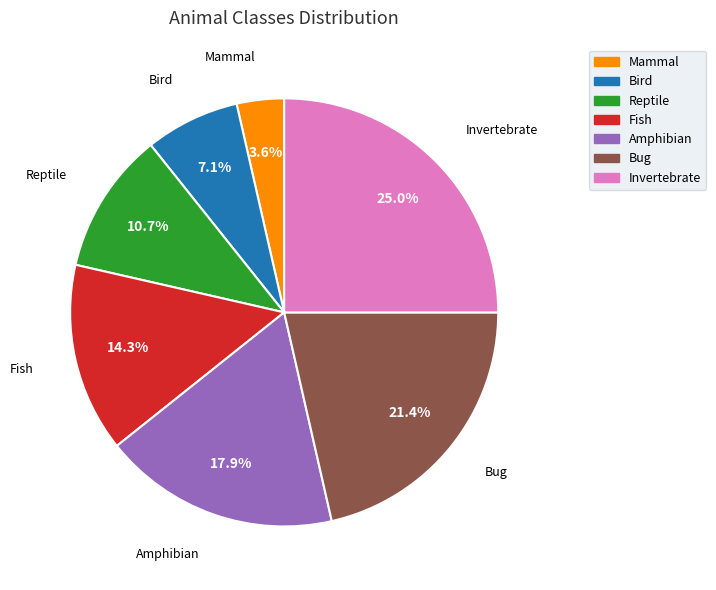

Combined, do Fish and Bug account for over 50%?

No